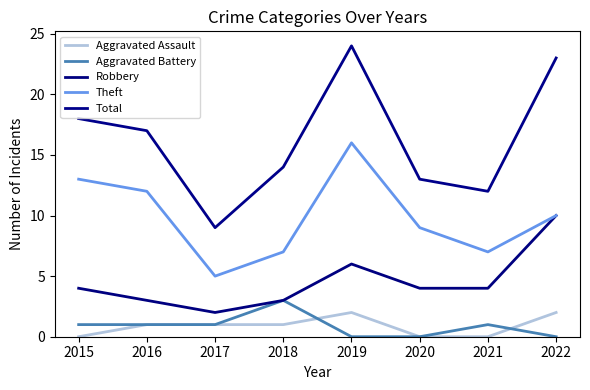

True or false: Theft has a value of 5 at 2017.

True